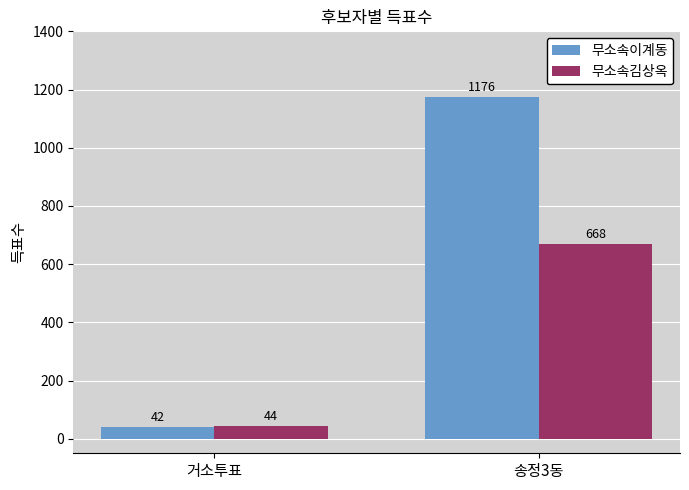

What is the difference between the maximum and minimum values in the 무소속이계동 series?

1134